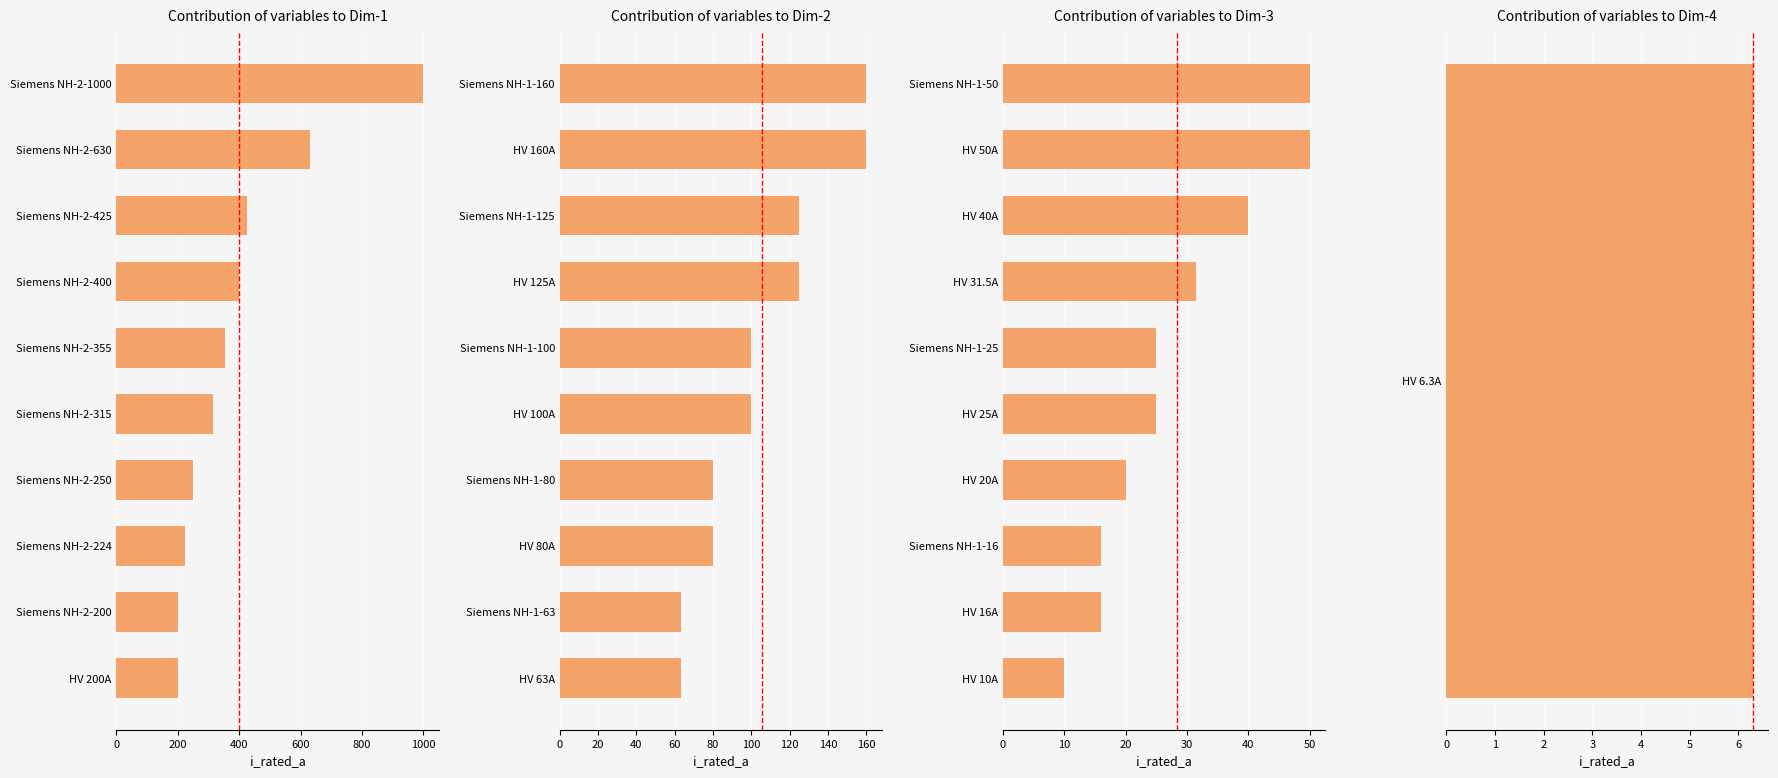

Which has a higher value, Siemens NH-1-25 or HV 10A?

Siemens NH-1-25